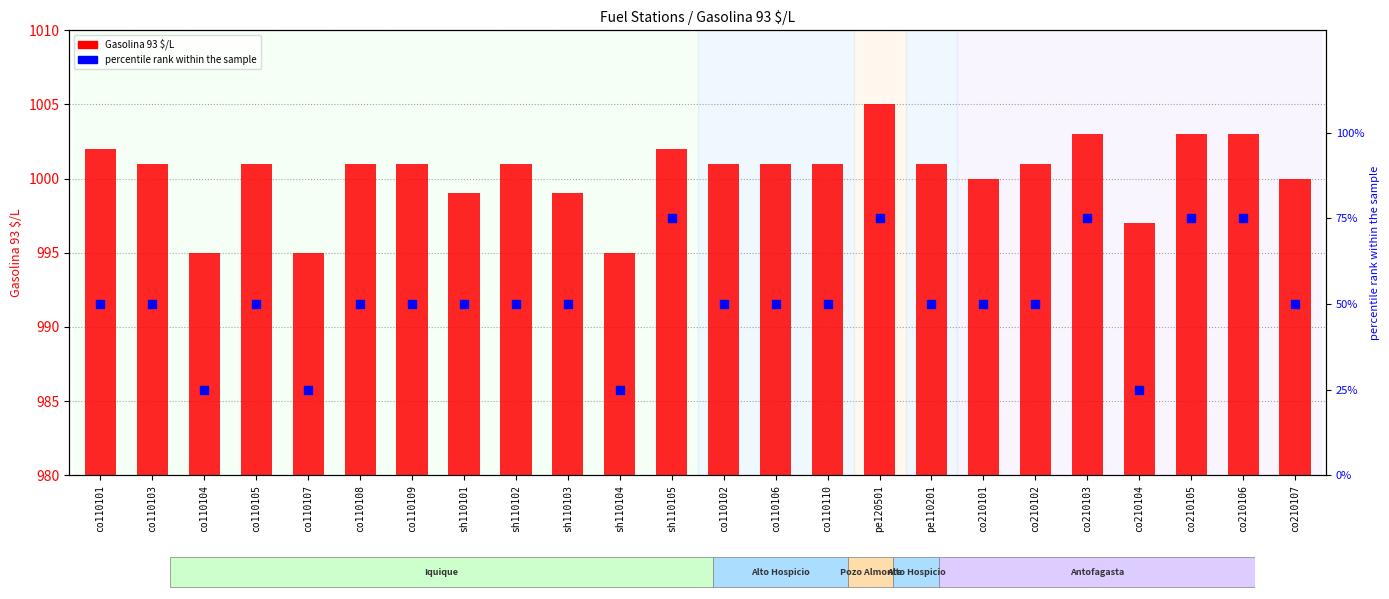

Which series reaches the minimum Y coordinate?

percentile rank